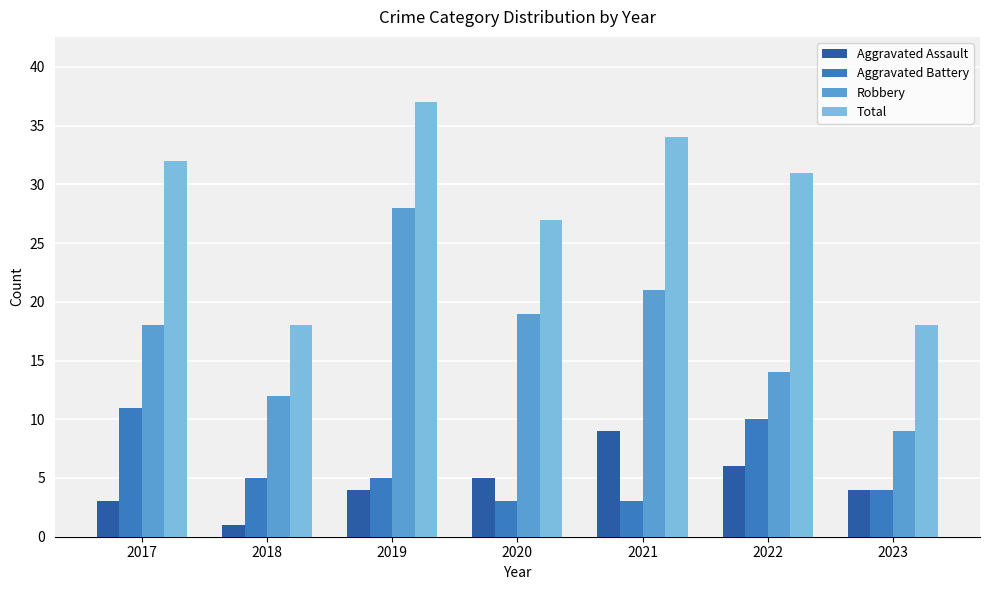

List the series in order of their peak value, lowest first.

Aggravated Assault, Aggravated Battery, Robbery, Total